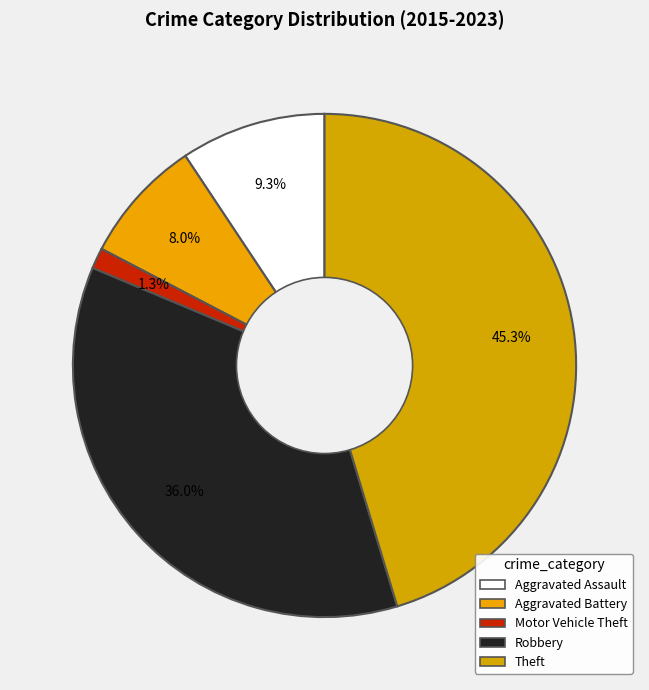

How many segments does this pie chart have?

5